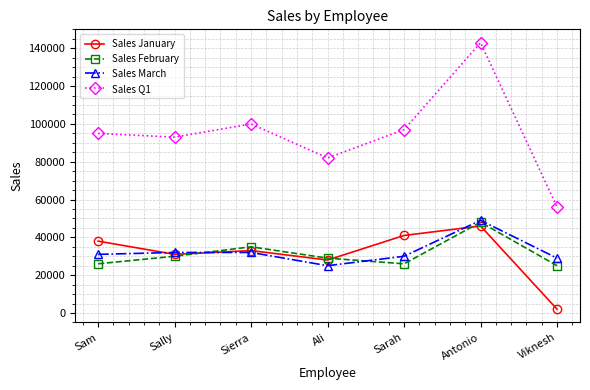

How many lines are shown in the chart?

4